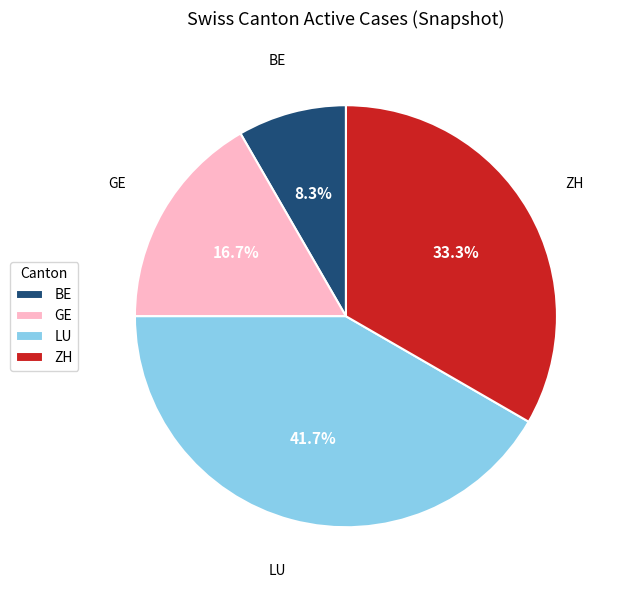

What percentage is the ZH slice, to the nearest percent?

33%